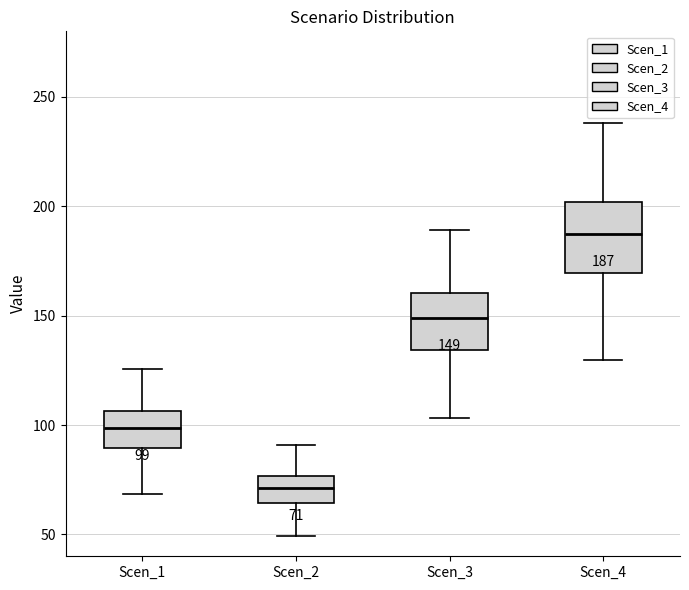

Comparing the boxes themselves (not the whiskers), which one is the tallest?

Scen_4